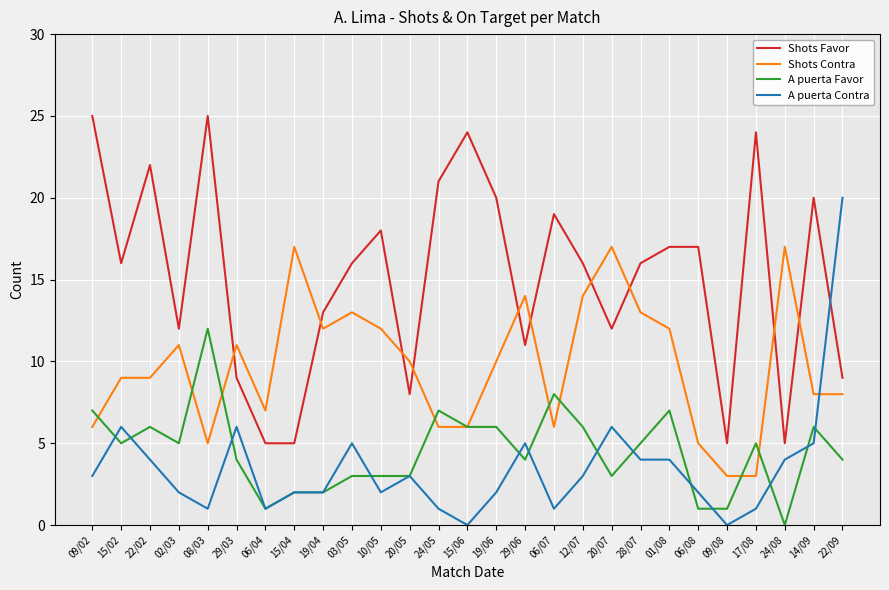

How many times do Shots Contra and A puerta Contra cross each other?

1